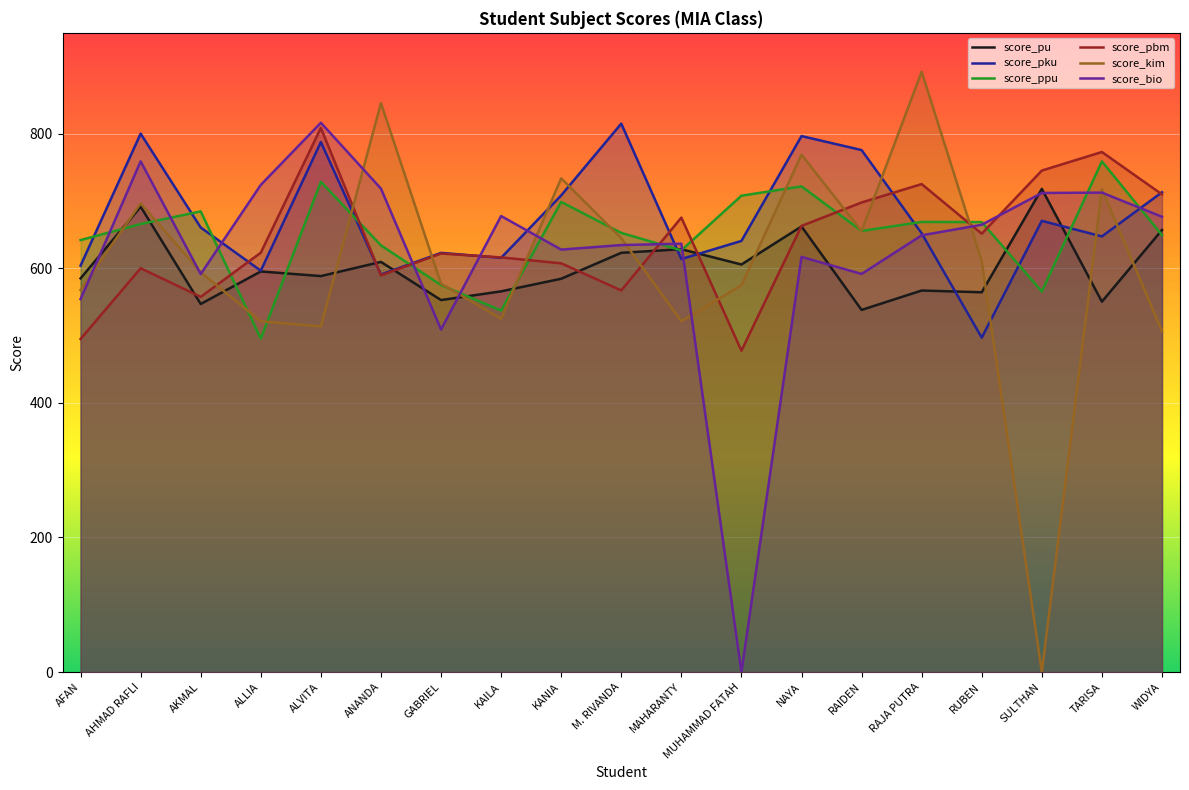

How many interior local peaks does the score_pbm series have?

6